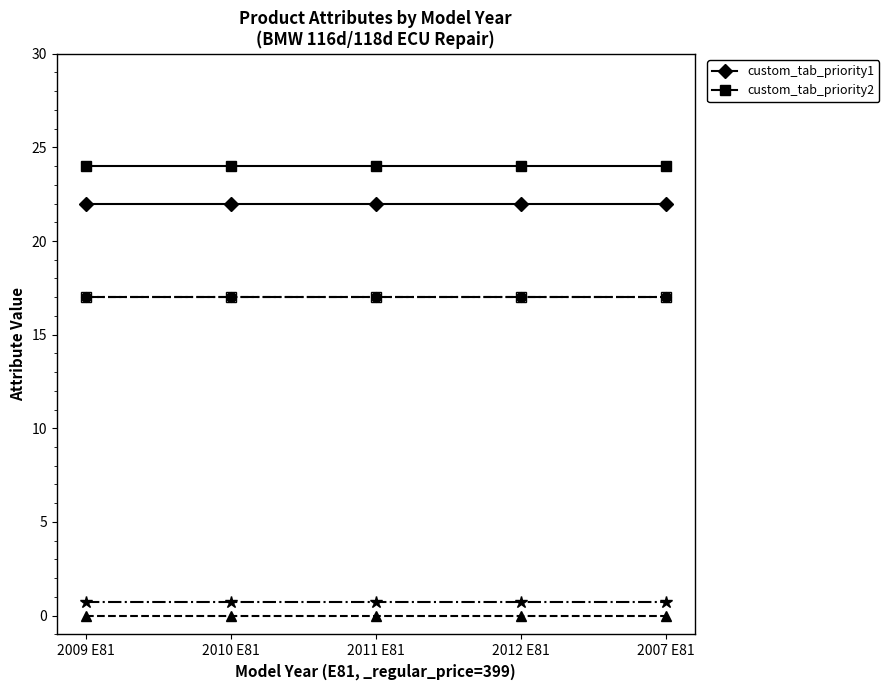

Is the value of custom_tab_priority2 at 2011 E81 greater than the value of custom_tab_priority1 at 2010 E81?

Yes